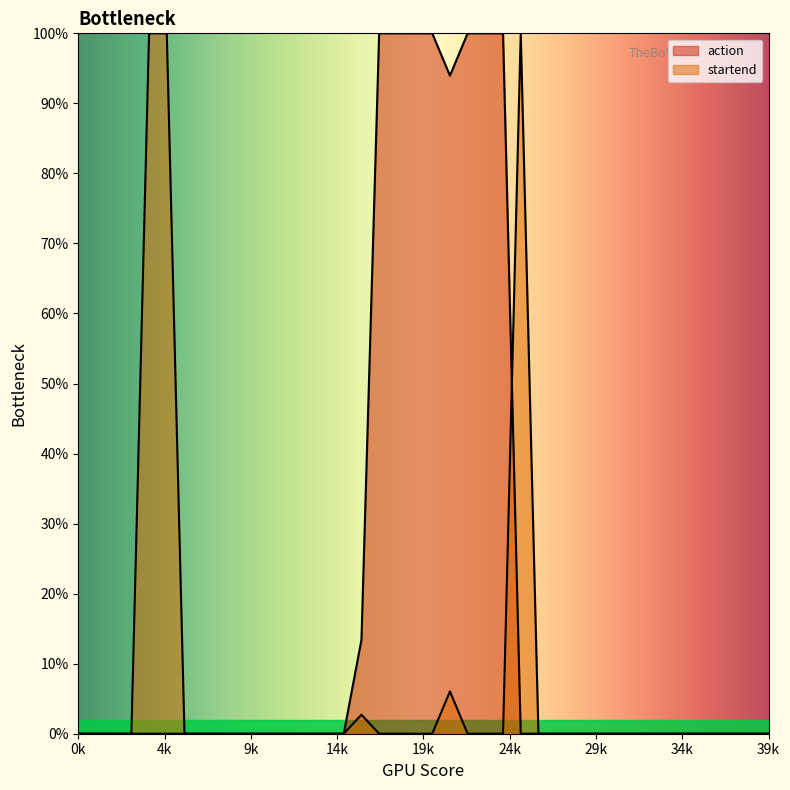

How many values in the startend series exceed 0?

38